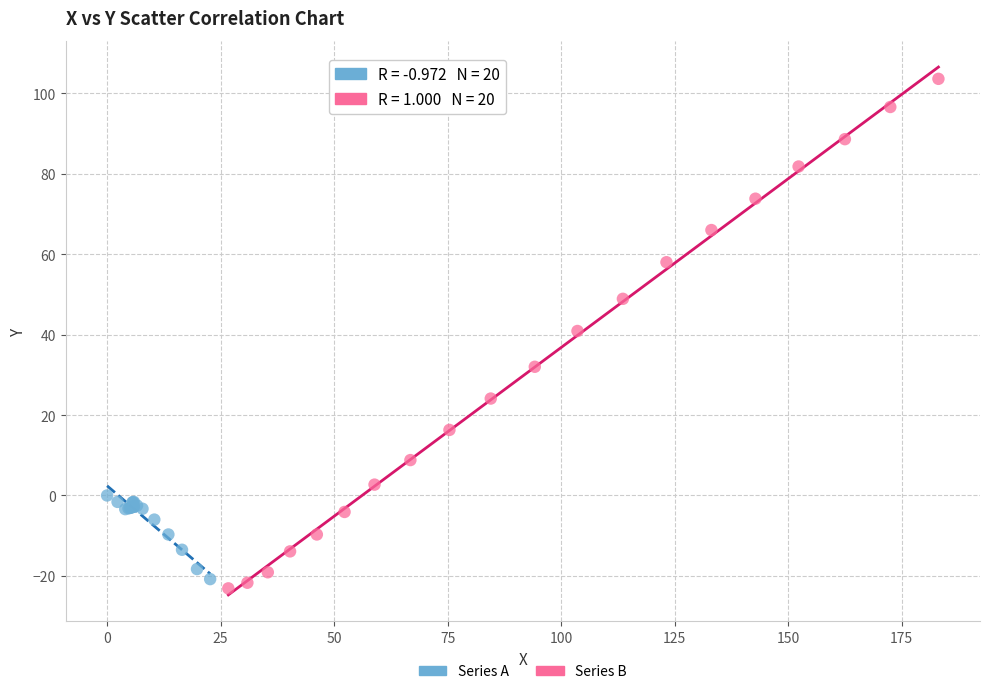

Which series contains the highest Y value?

Series B